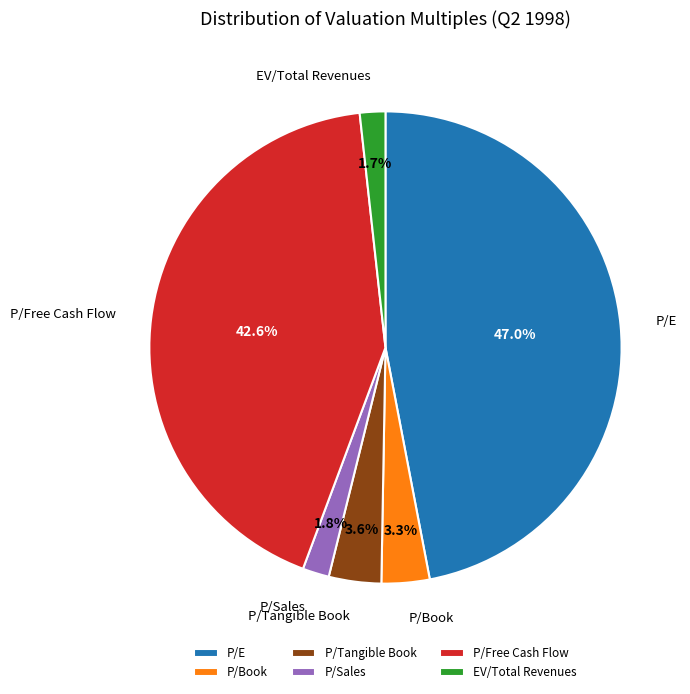

Does P/Book represent more than half of the total?

No